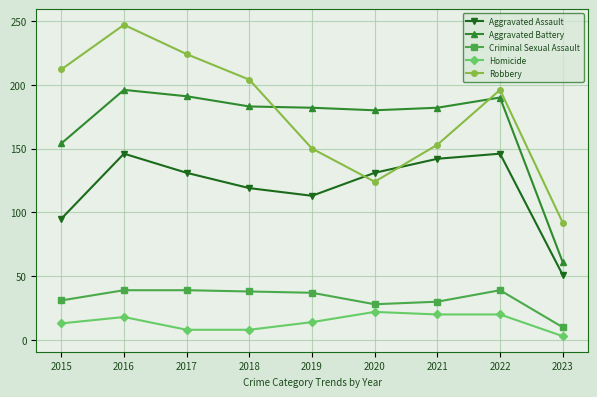

What is the spread (max minus min) of values at 2023?

89